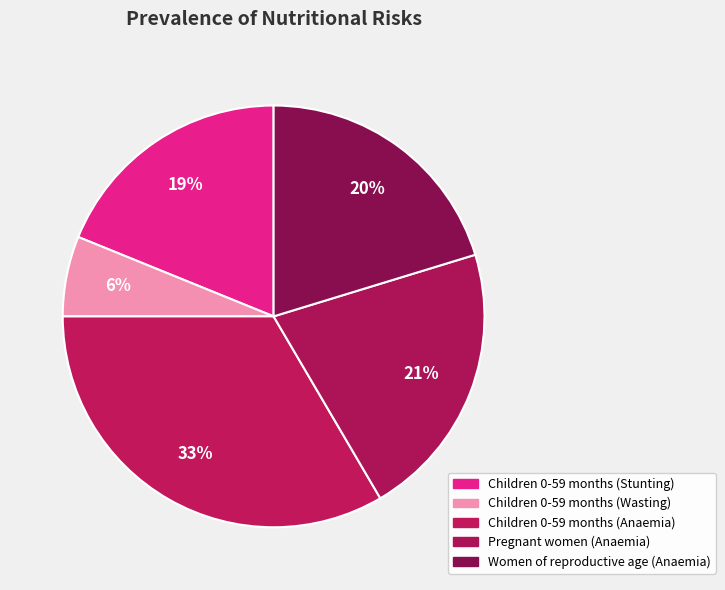

What is the largest slice in the pie chart?

Children 0-59 months (Anaemia)